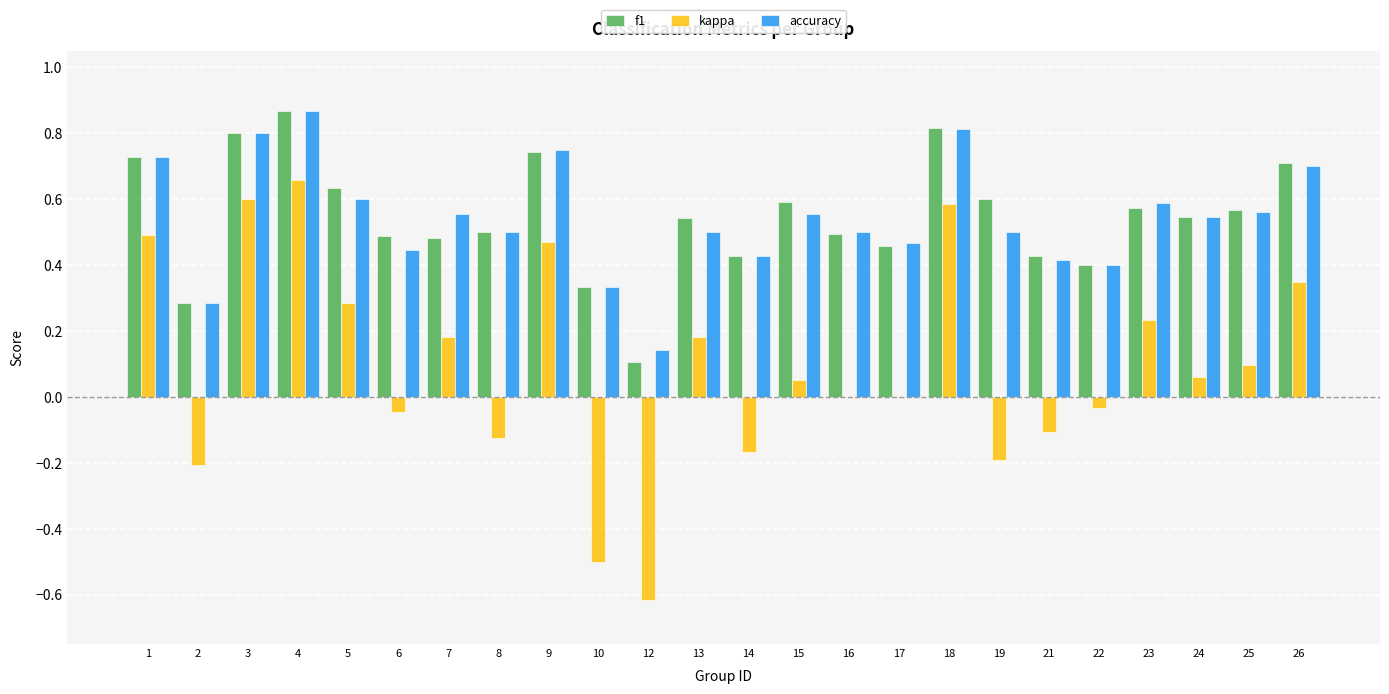

Are the bars horizontal?

No